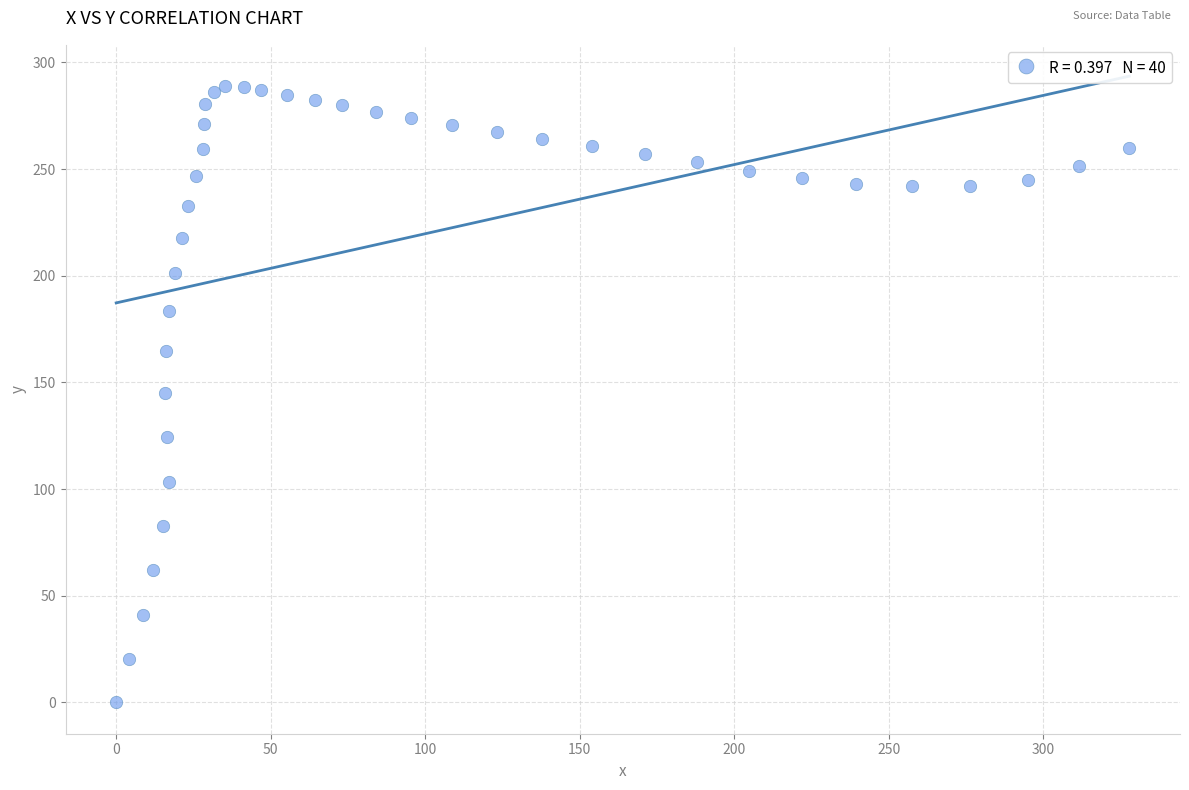

What is the range of Y values (max minus min)?

289.0